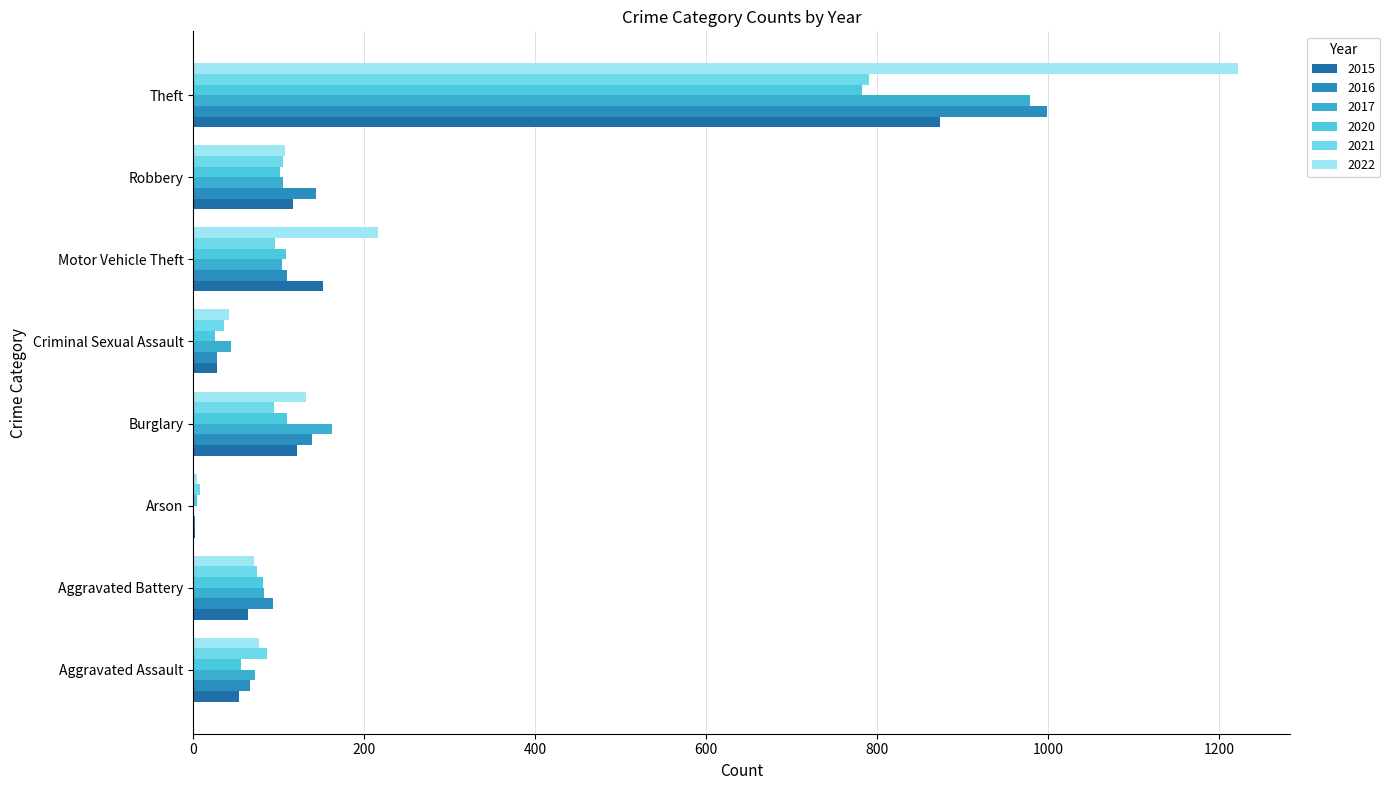

Is it true that 2020 equals 102 at Robbery?

True